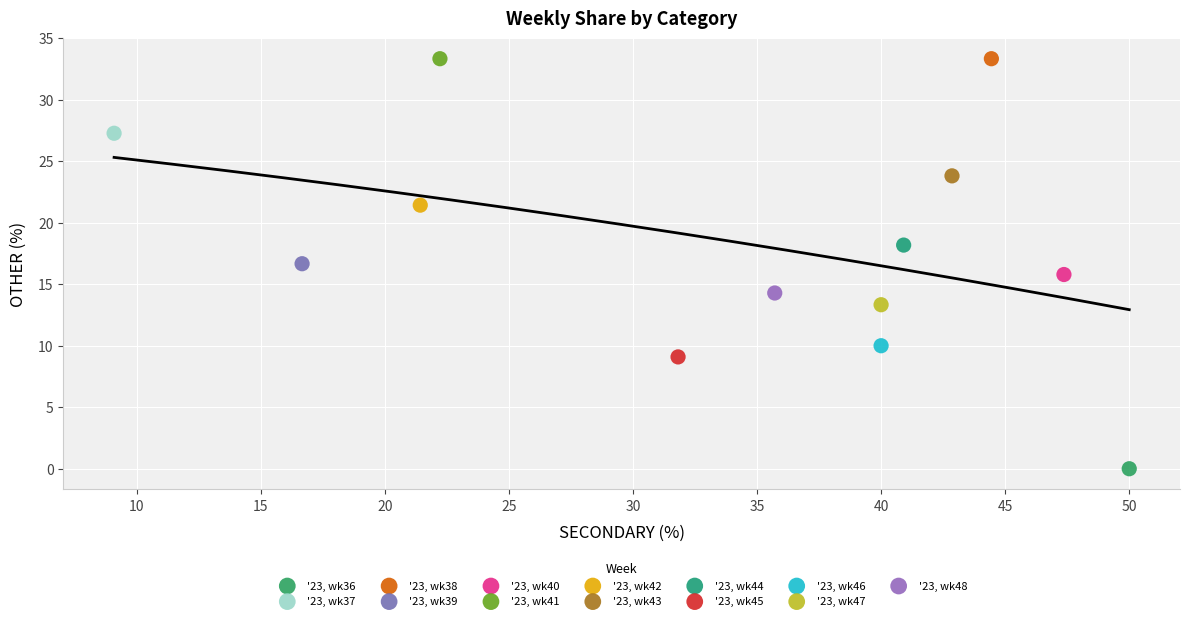

Which series reaches the minimum Y coordinate?

'23, wk36